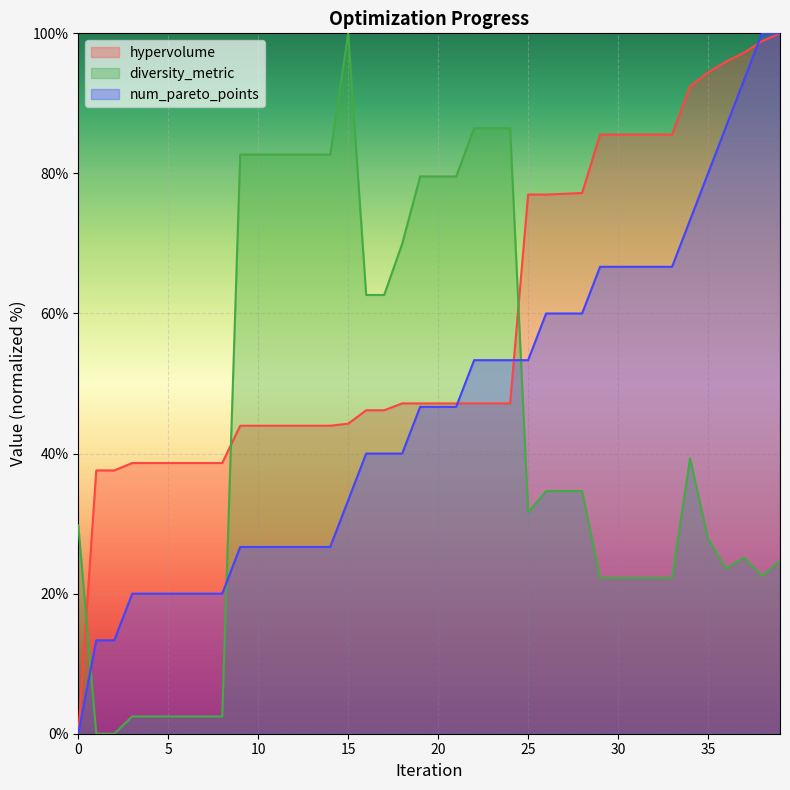

At 9, list the series in order from smallest to largest.

num_pareto_points, hypervolume, diversity_metric